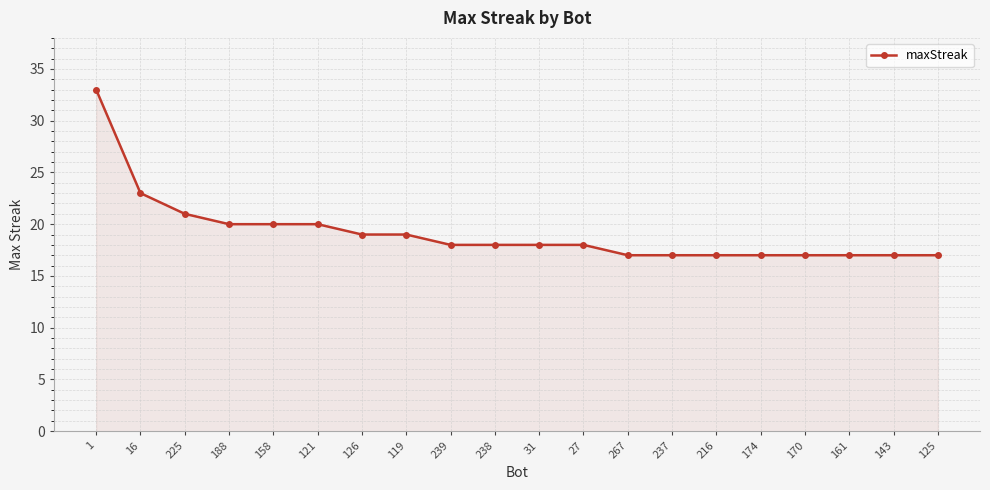

At which label is the value closest to 25?

16